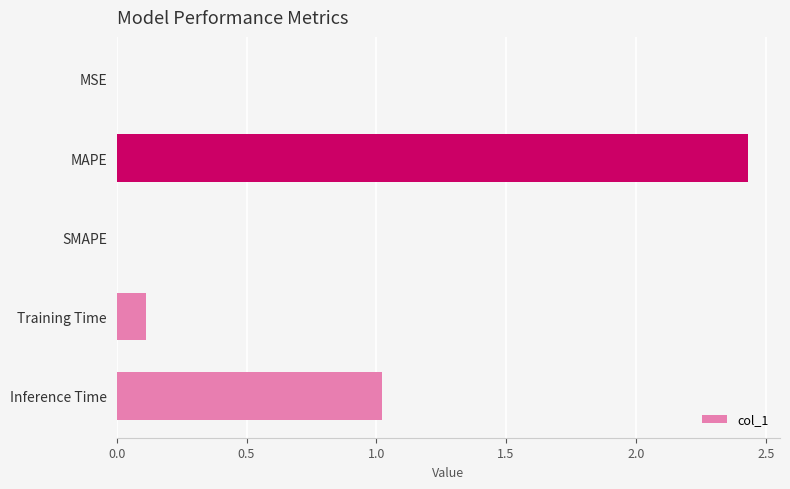

What is the sum of the values at Training Time and Inference Time?

1.1